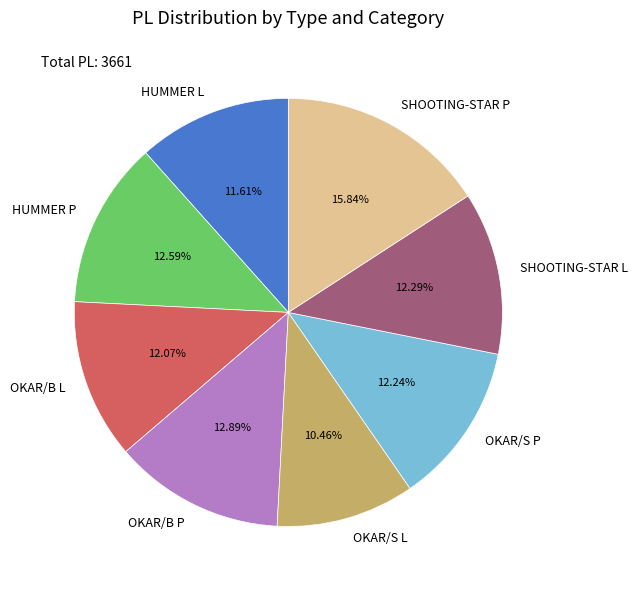

Approximately how many times larger is the value at SHOOTING-STAR P compared to SHOOTING-STAR L?

1.3